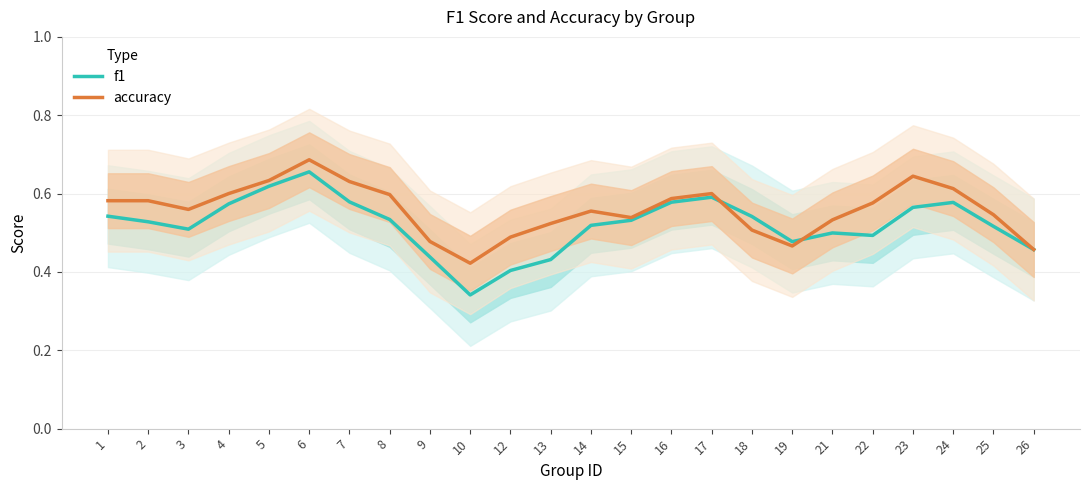

What is the sum of the f1 values at 2 and 23?

1.1